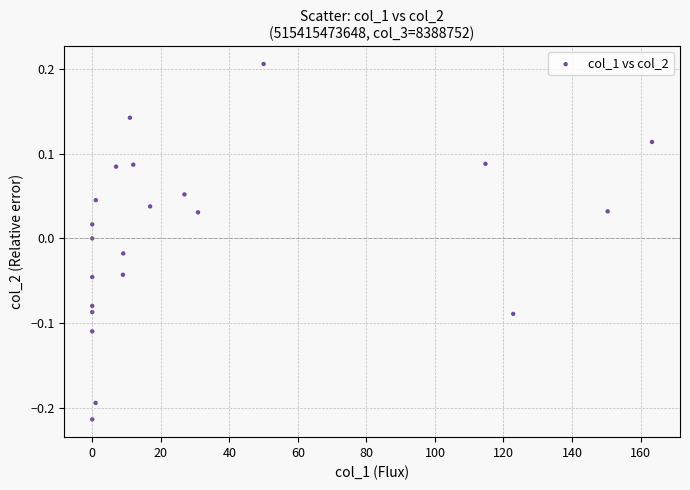

What is the range of X values (max minus min)?

163.3